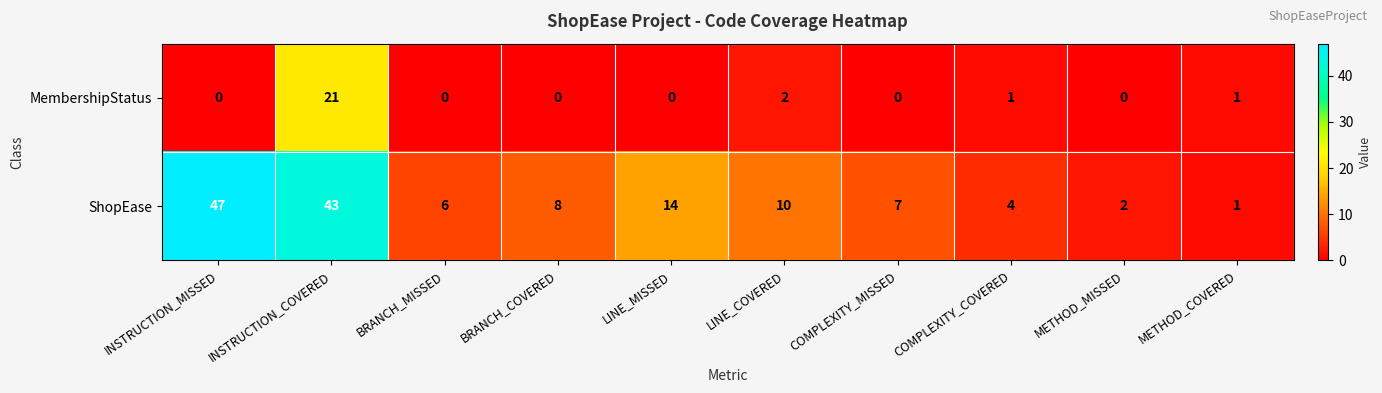

Which label corresponds to the largest value in the chart?

INSTRUCTION_MISSED